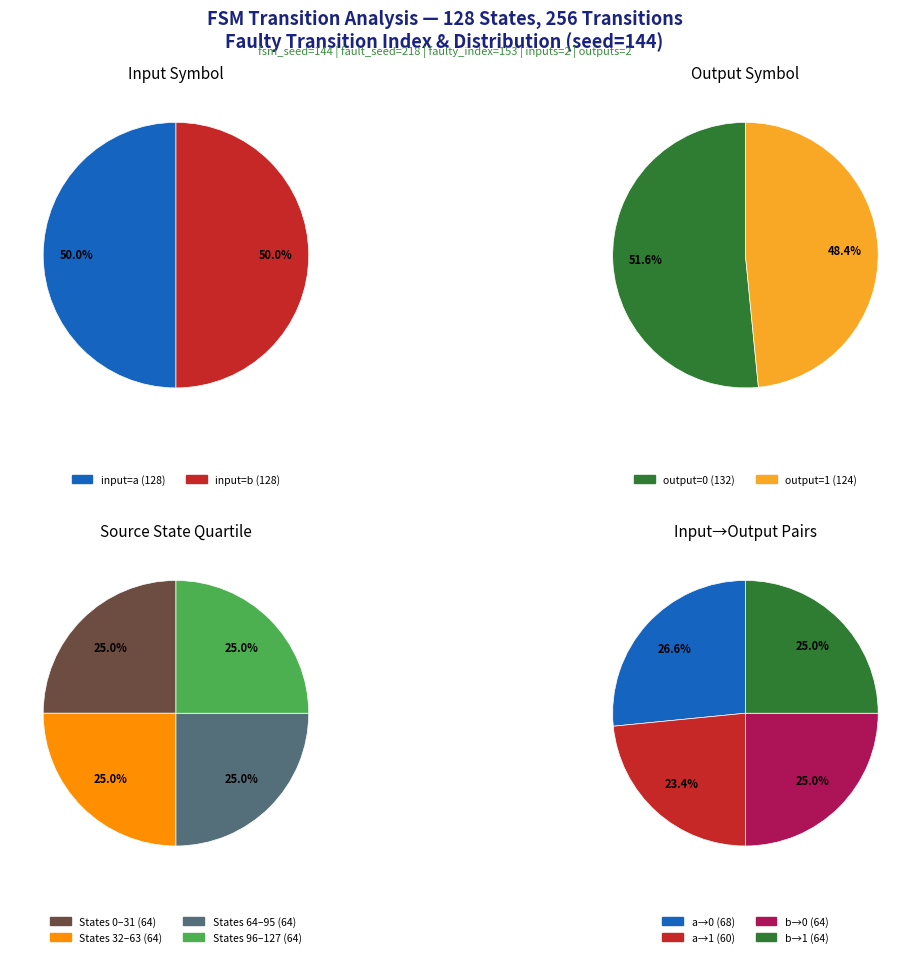

How many slices are in this pie chart?

4